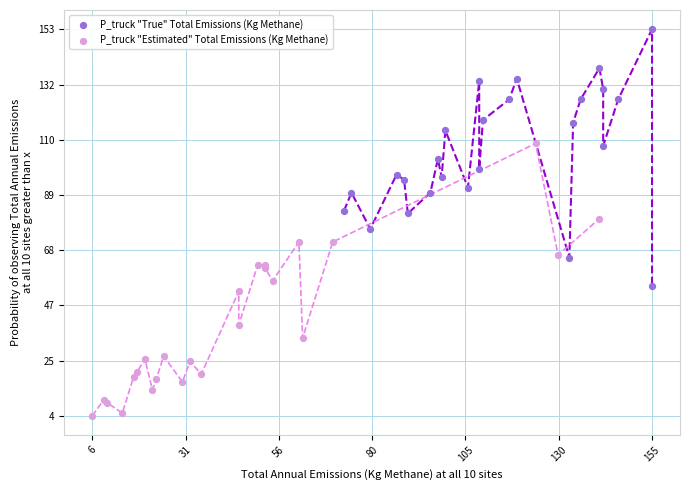

Which series contains the lowest Y value?

P_truck "Estimated" Total Emissions (Kg Methane)